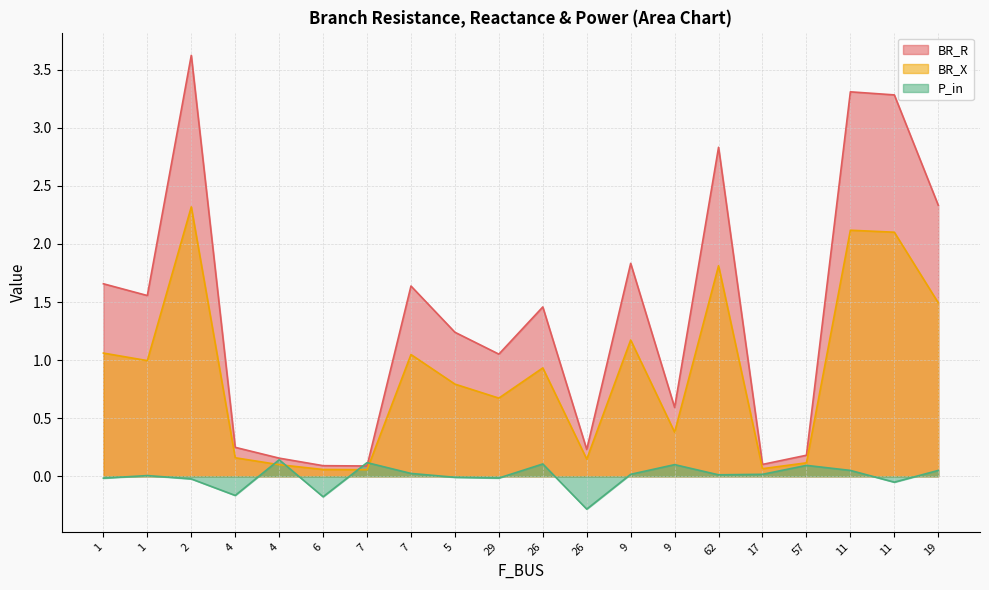

Which has a higher value, 26 or 1?

1